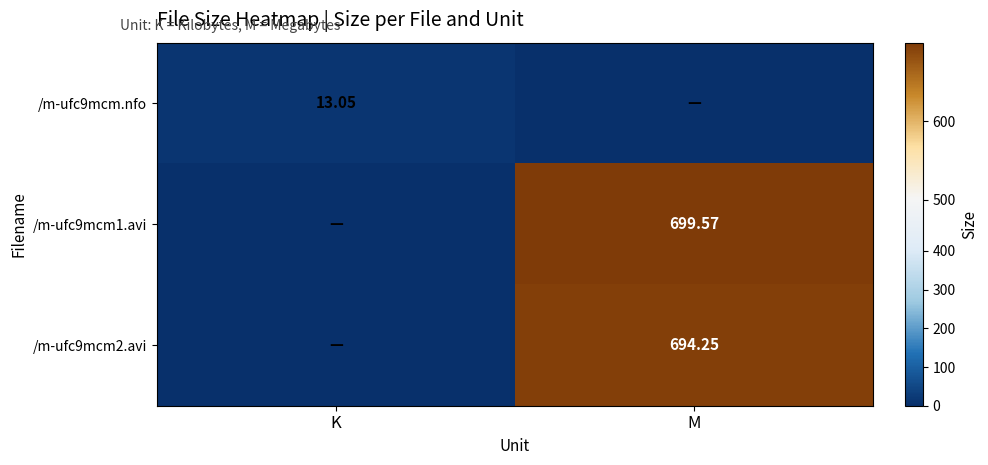

Is the value of /m-ufc9mcm.nfo at K greater than the value of /m-ufc9mcm1.avi at M?

No